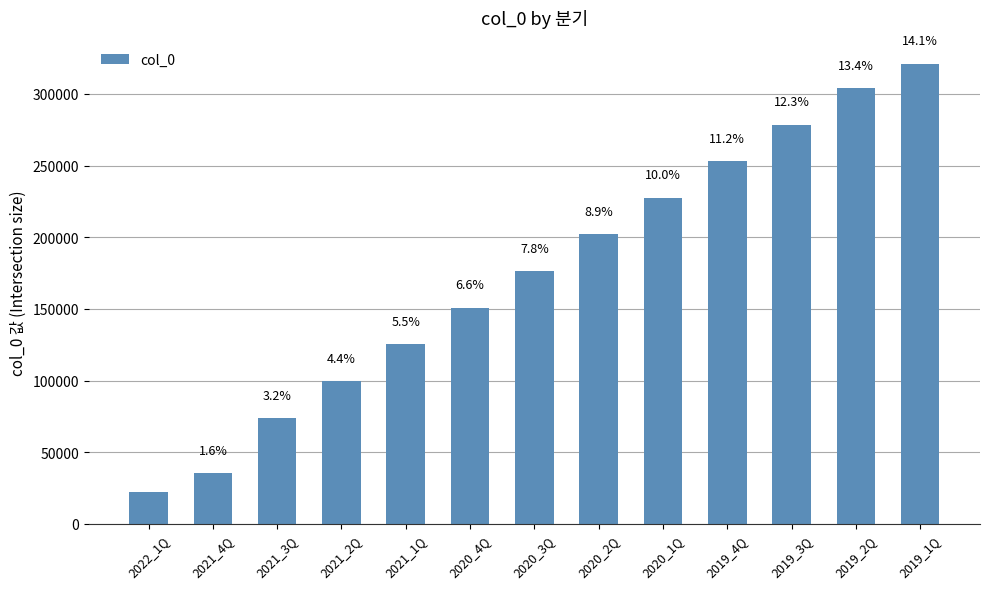

Rank the categories by value from highest to lowest.

2019_1Q, 2019_2Q, 2019_3Q, 2019_4Q, 2020_1Q, 2020_2Q, 2020_3Q, 2020_4Q, 2021_1Q, 2021_2Q, 2021_3Q, 2021_4Q, 2022_1Q